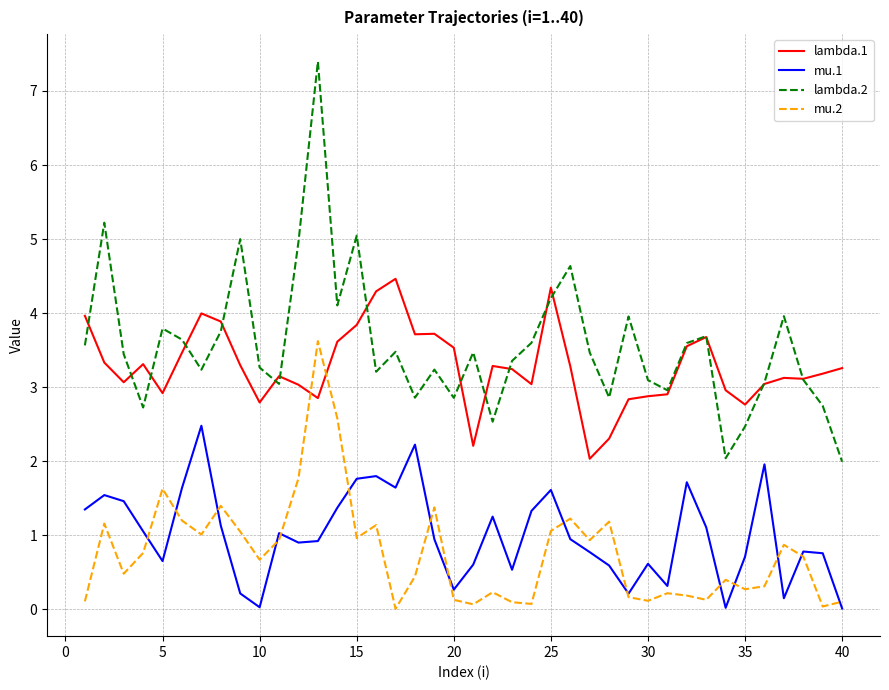

Which series has the widest spread of values?

lambda.2